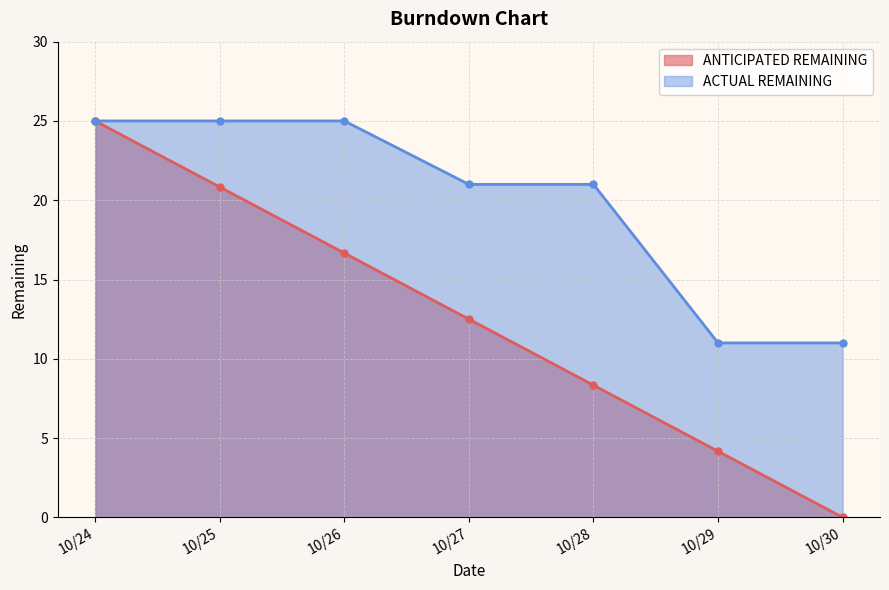

What is the difference between the highest and lowest values at 10/27?

8.5